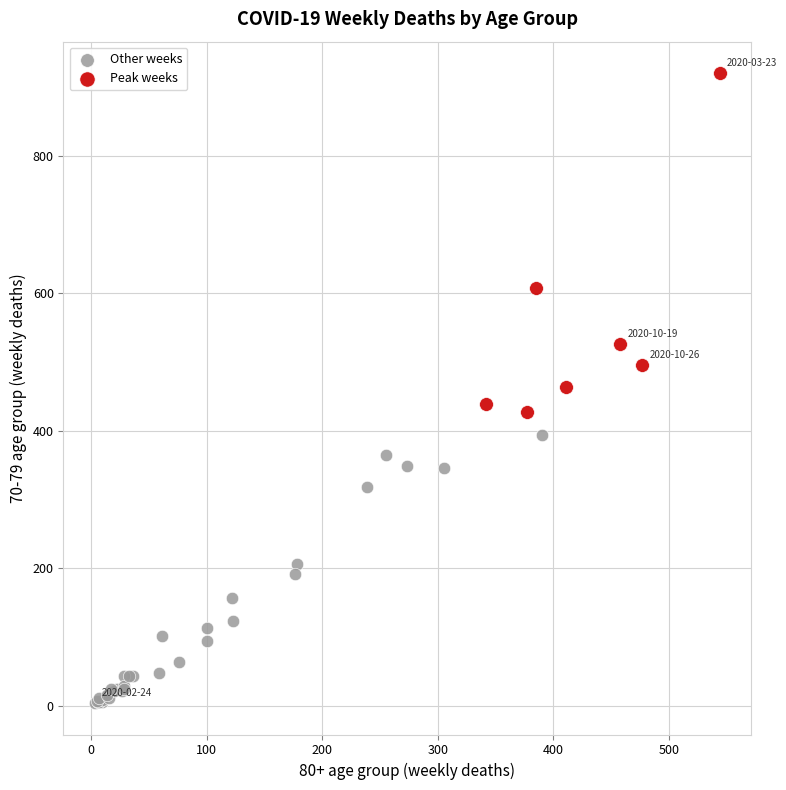

Which series has the widest spread of Y values?

Peak weeks